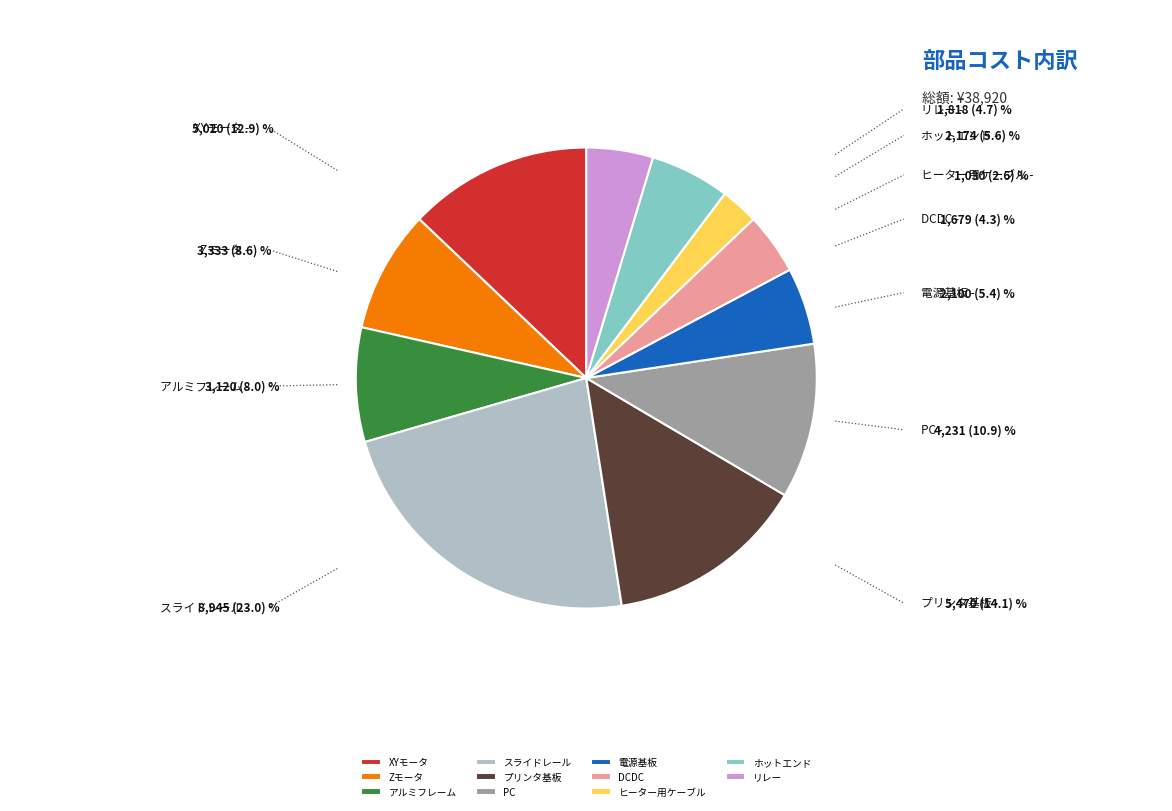

Is the sum of アルミフレーム and スライドレール greater than half?

No